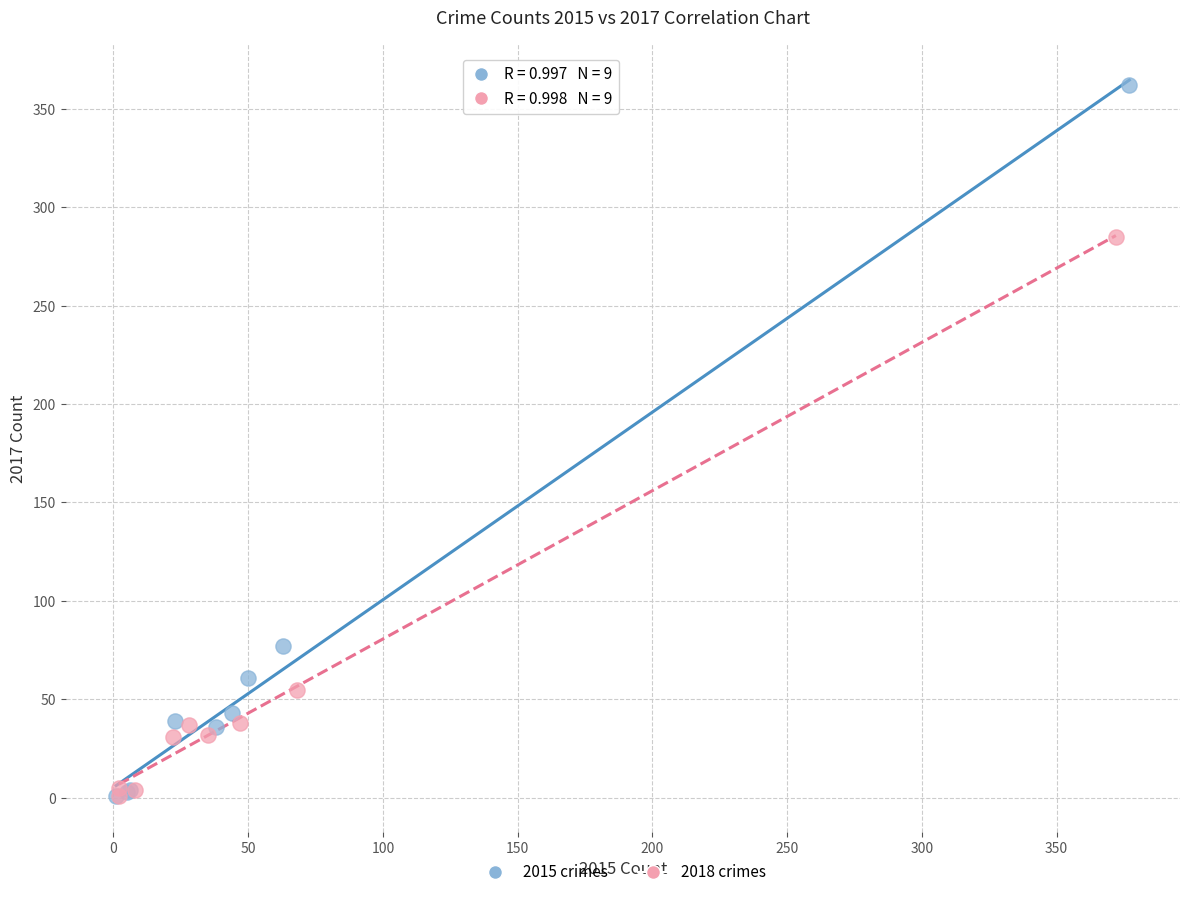

Which series has the largest Y range (max minus min)?

2015 crimes